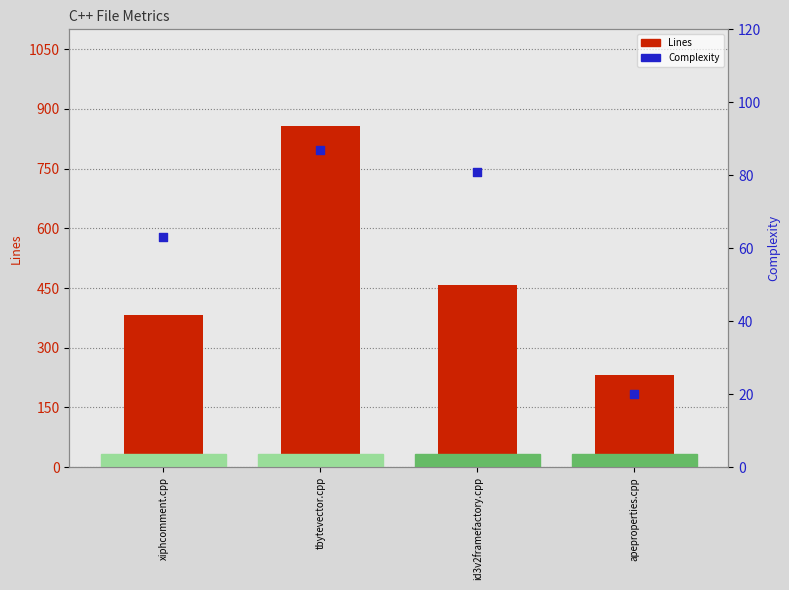

Which series has the largest total across all categories?

Lines